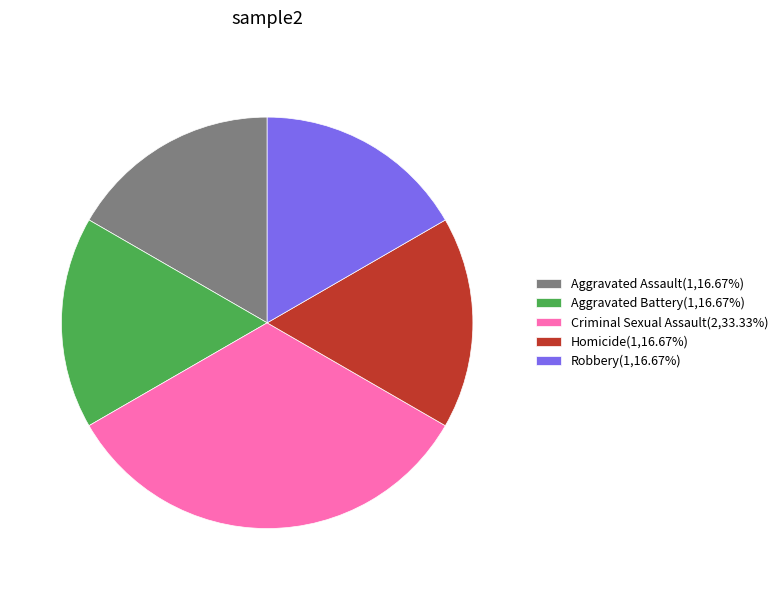

The Criminal Sexual Assault slice represents 41% of the pie. True or false?

False